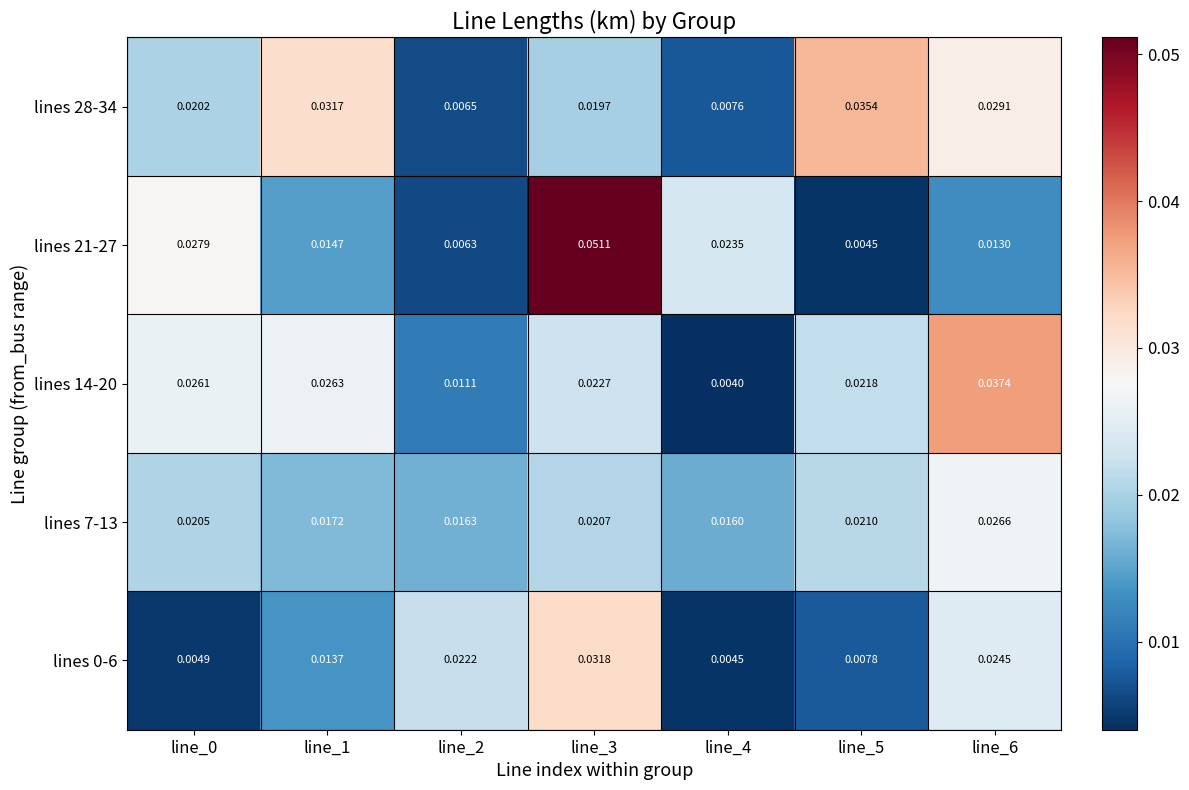

Is the value of lines 14-20 at line_5 greater than the value of lines 28-34 at line_1?

No